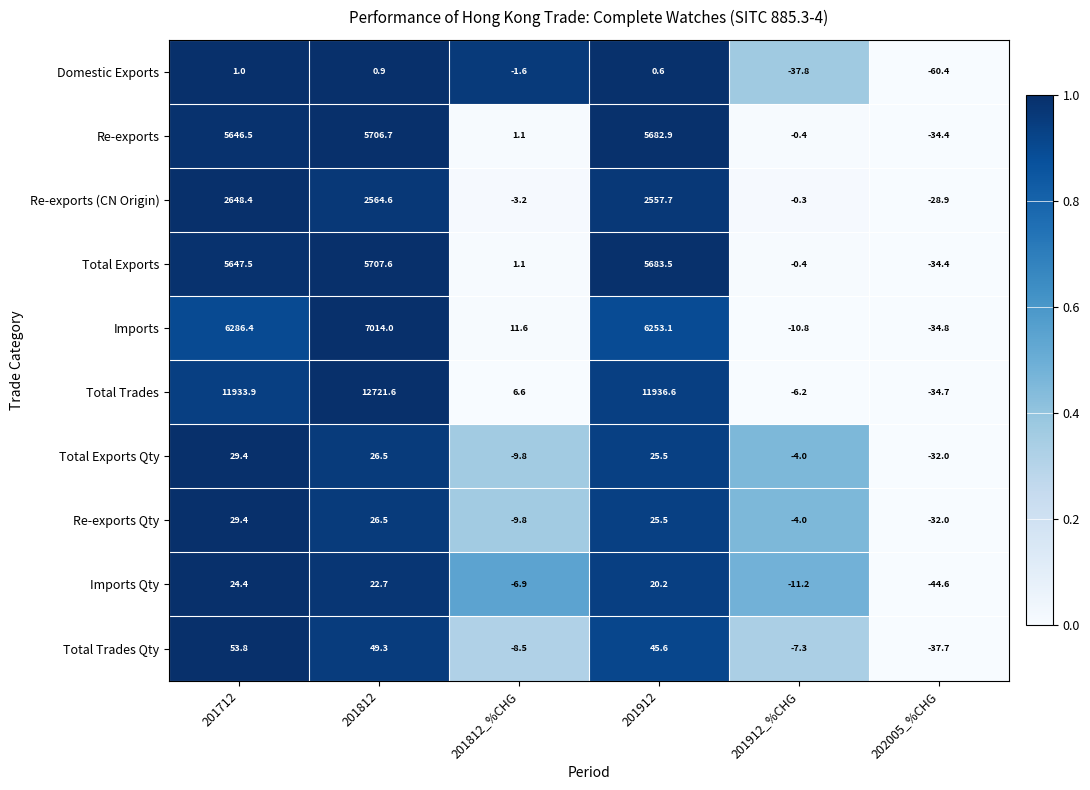

At how many categories does at least one series exceed 0?

4